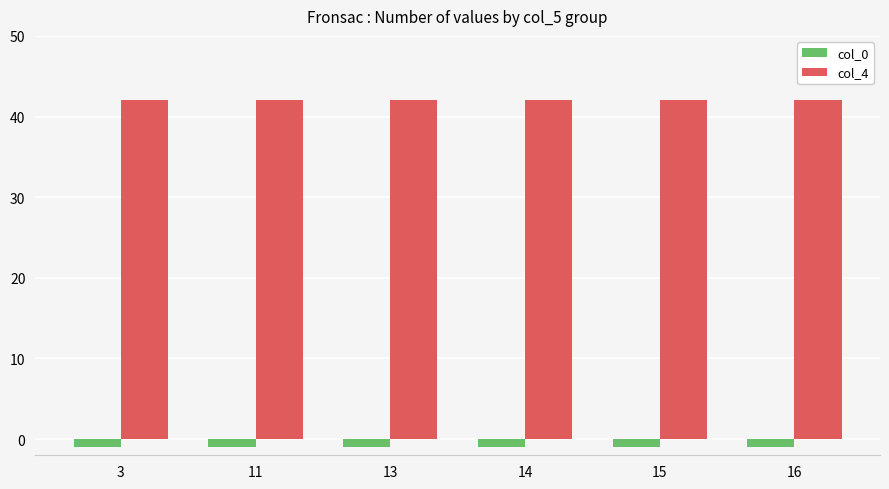

What is the average value of the col_4 series?

42